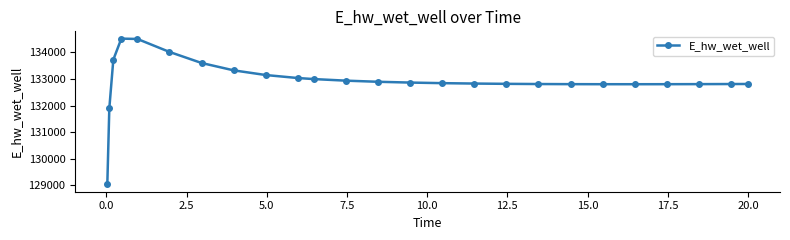

What is the value of the 12th point from the left?

132936.5